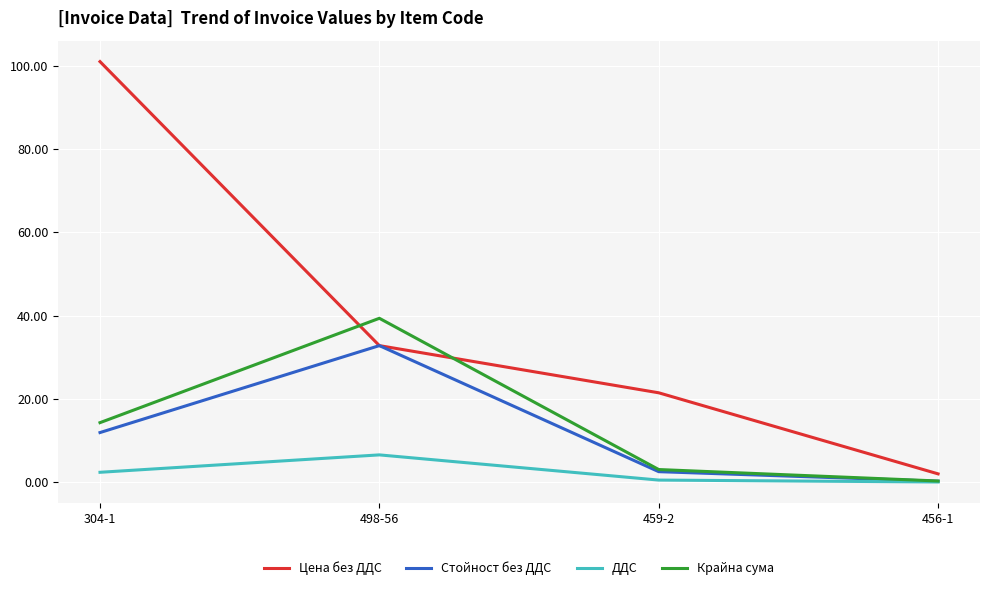

How many lines are shown in the chart?

4